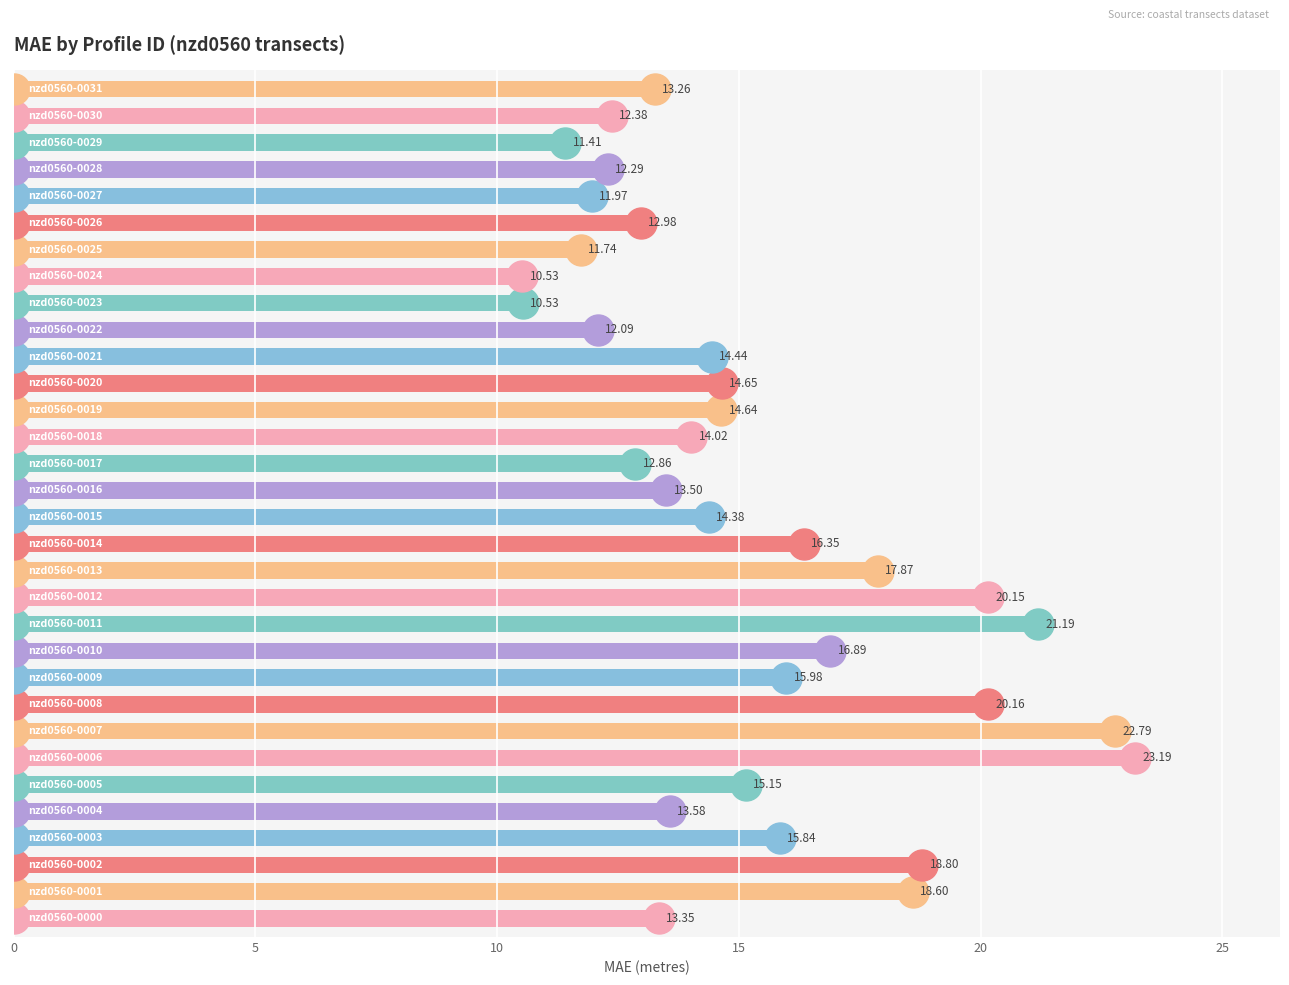

What is the average value?

15.2